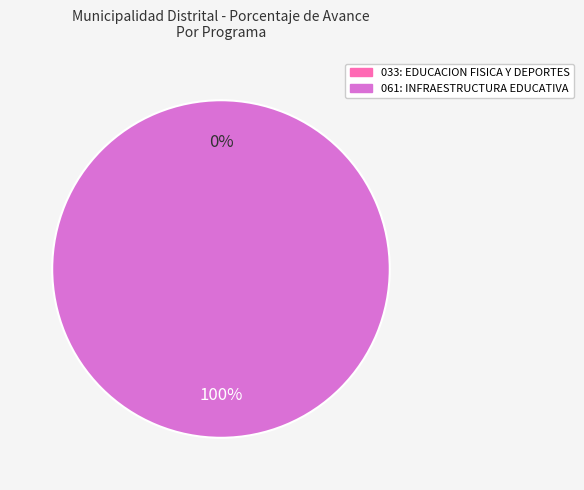

True or false: 061: INFRAESTRUCTURA EDUCATIVA accounts for 91% of the total.

False